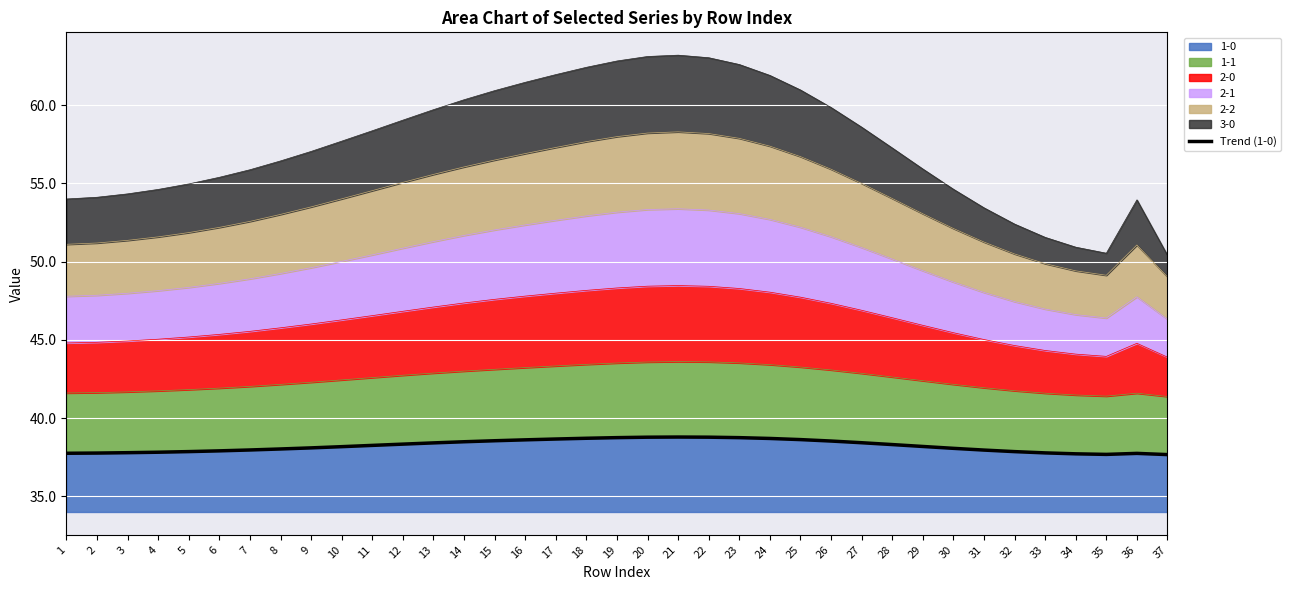

Does the chart display data point markers on the line(s)?

No